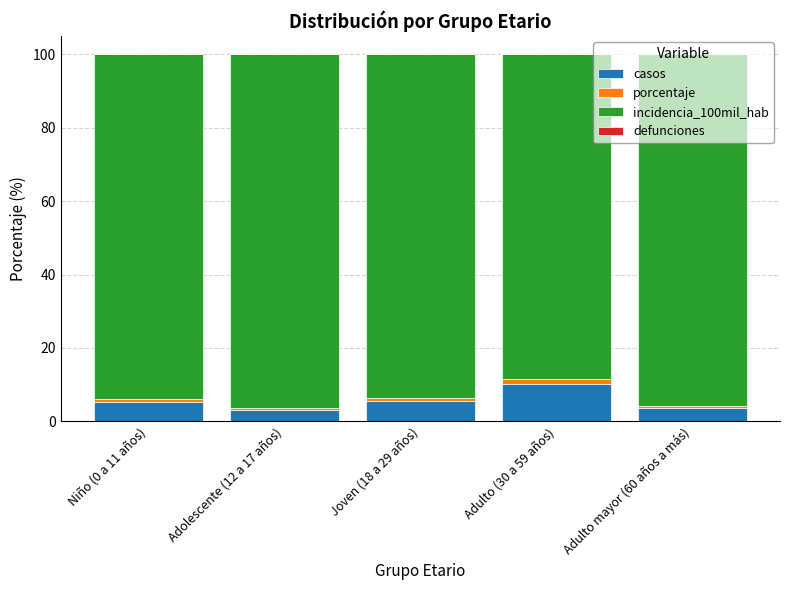

Which category has the highest value in the casos series?

Adulto (30 a 59 años)